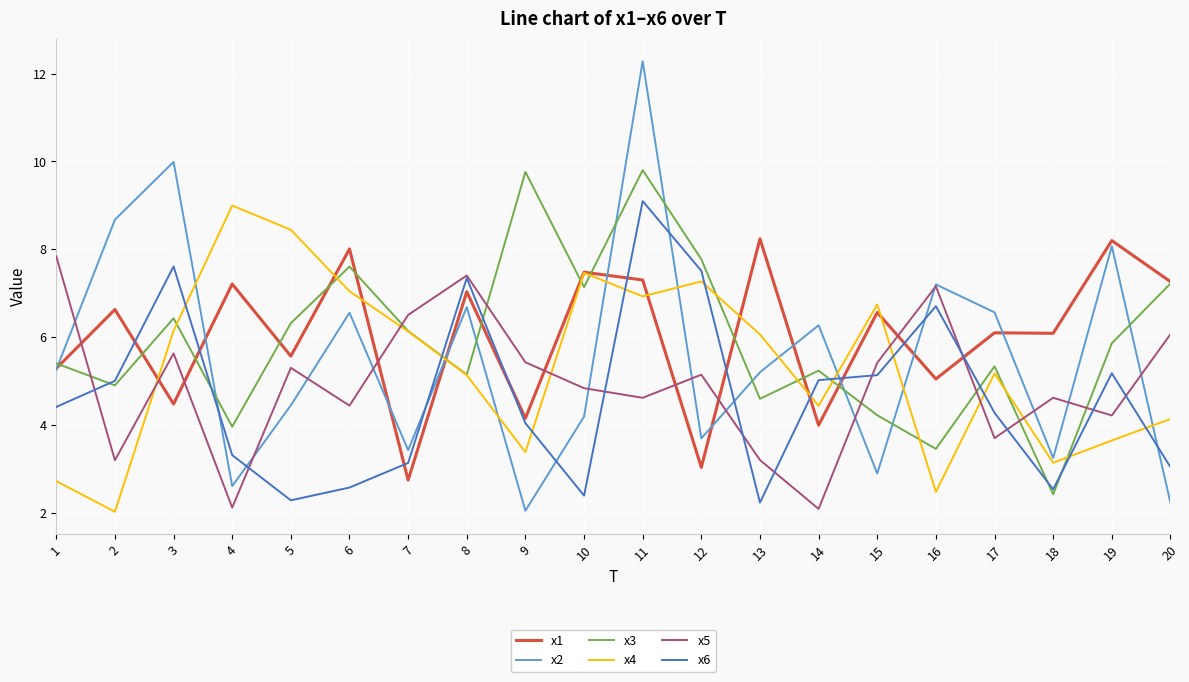

What is the lowest value of the x4 series?

2.0